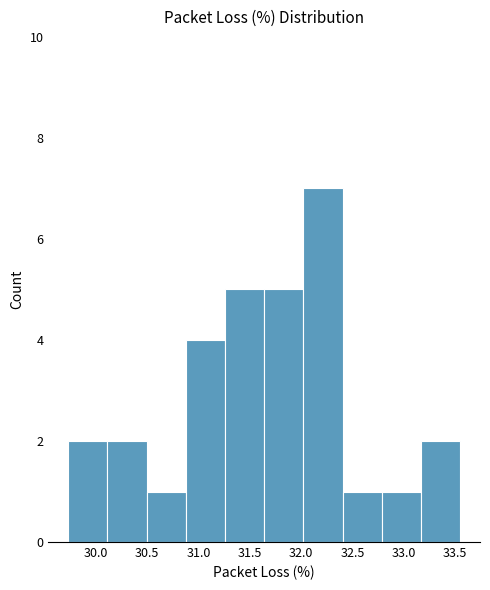

Over which range of the x-axis is the bar tallest?

32.00 to 32.40